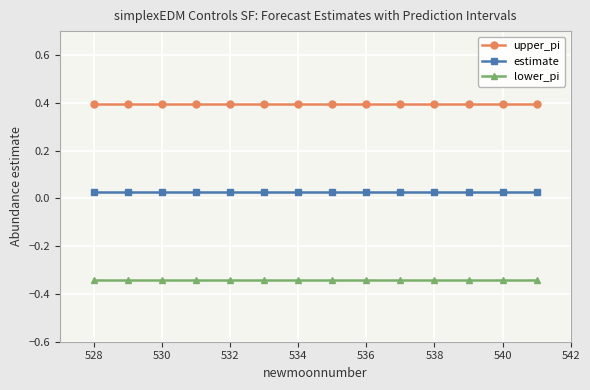

What is the minimum value for upper_pi?

0.4